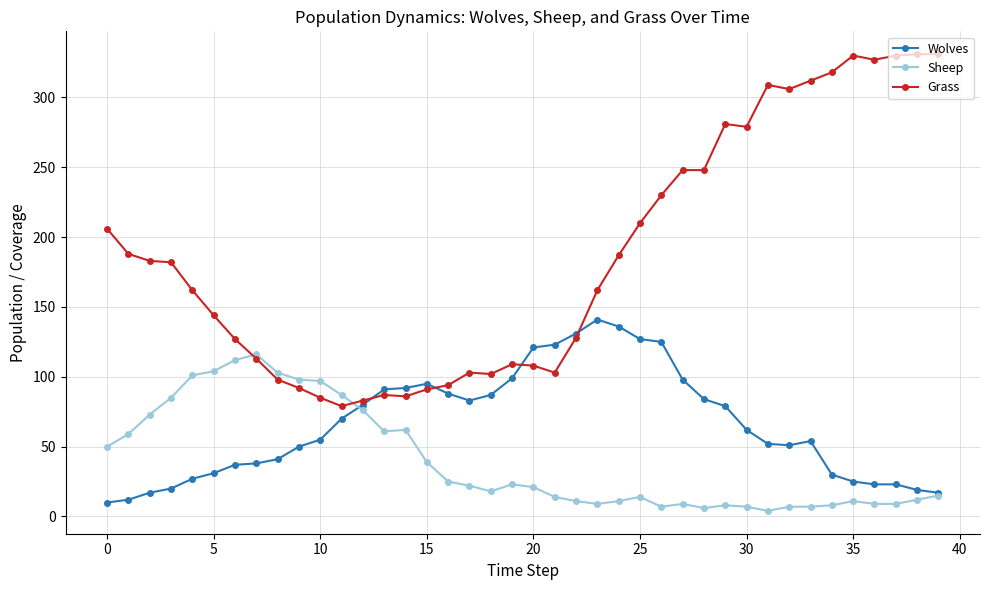

True or false: Grass has more than 0 interior local peaks.

True